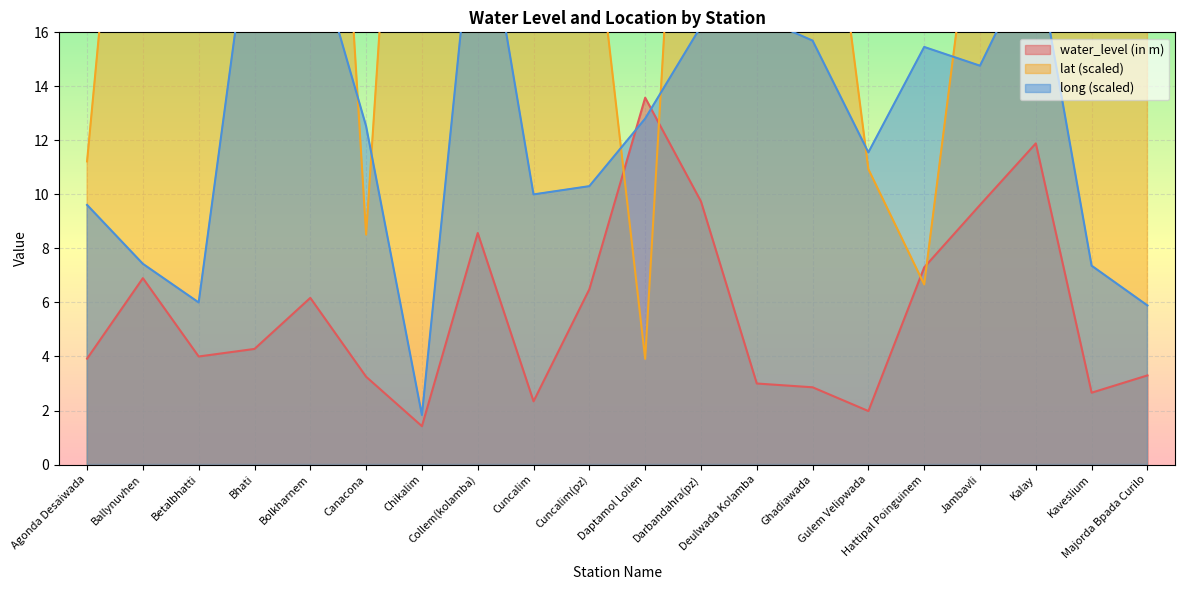

What is the sum of all long values?

256.3